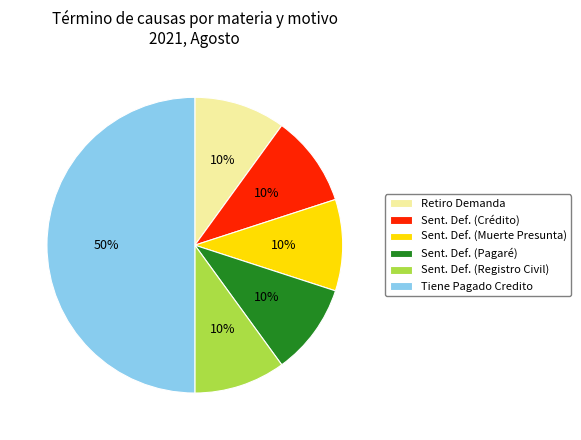

What is the largest slice in the pie chart?

Tiene Pagado Credito